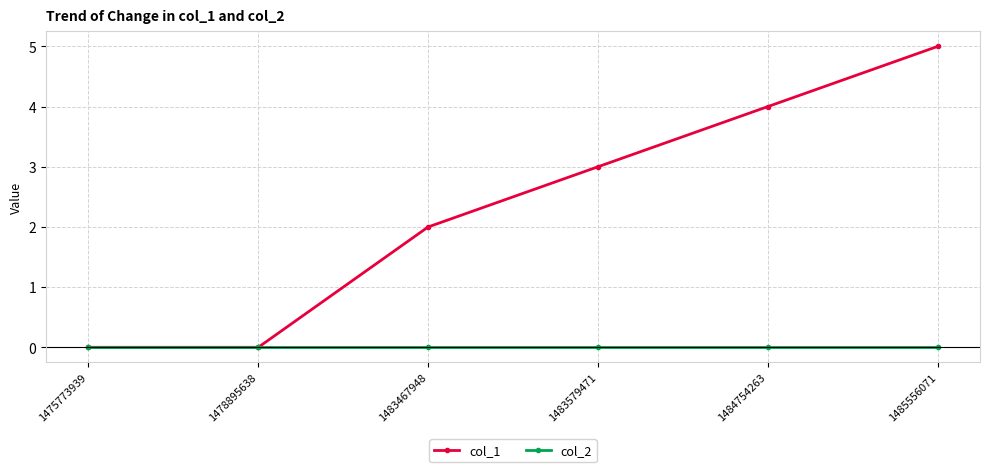

What is the difference between the col_1 values at 1483579471 and 1475773939?

3